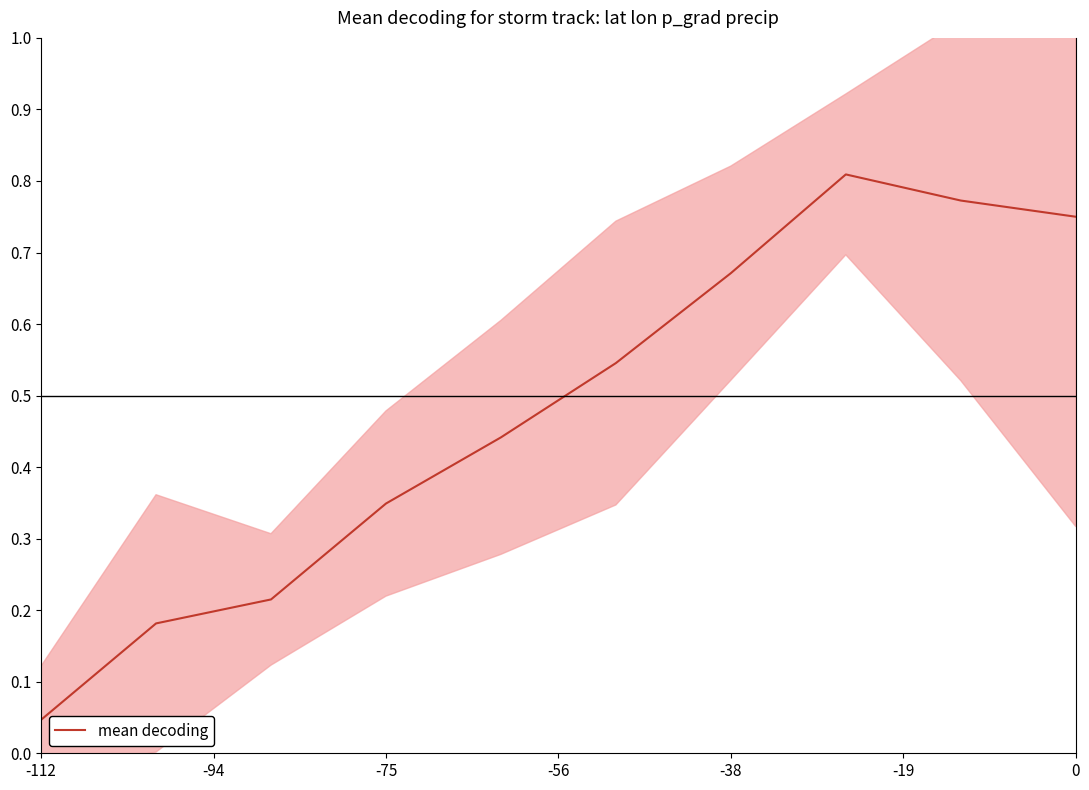

What is the value of the 2nd point from the left?

0.2